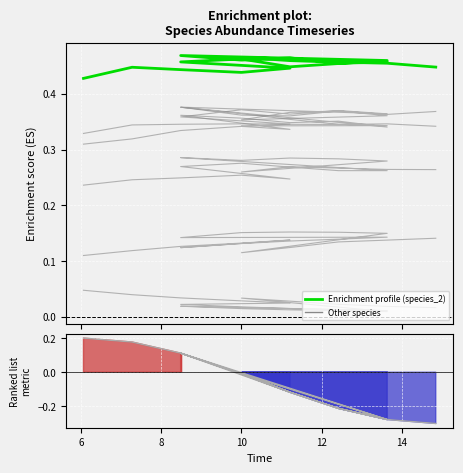

Reading right to left, list all the values displayed in this chart.

species_0: 0.4	0.4	0.4	0.4	0.4	0.4	0.4	0.4	0.4	0.4	0.4	0.4	0.4	0.4	0.4	0.3	0.3	0.3	0.3	0.3
species_1: 0.0	0.0	0.0	0.0	0.0	0.0	0.0	0.0	0.0	0.0	0.0	0.0	0.0	0.0	0.0	0.0	0.0	0.0	0.0	0.0
species_3: -0.3	-0.3	-0.2	-0.1	-0.0	-0.3	-0.2	-0.1	-0.0	0.1	-0.3	-0.2	-0.1	-0.0	0.1	-0.1	-0.0	0.1	0.2	0.2
species_4: 0.3	0.3	0.3	0.3	0.3	0.3	0.3	0.4	0.4	0.4	0.3	0.4	0.3	0.4	0.4	0.3	0.3	0.3	0.3	0.3
species_5: 0.1	0.1	0.1	0.1	0.1	0.1	0.2	0.2	0.2	0.1	0.1	0.1	0.1	0.1	0.1	0.1	0.1	0.1	0.1	0.1
species_2: 0.4	0.5	0.5	0.5	0.5	0.5	0.5	0.5	0.5	0.5	0.5	0.5	0.4	0.5	0.5	0.4	0.4	0.4	0.4	0.4